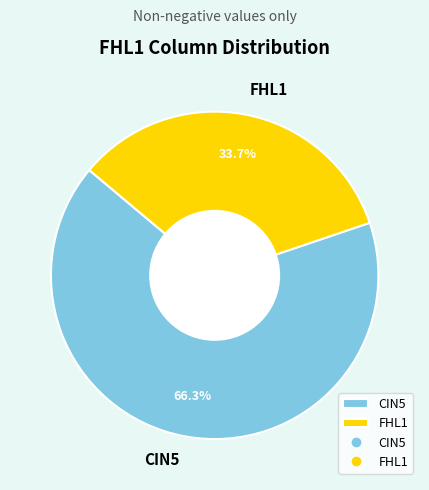

Is the sum of FHL1 and CIN5 greater than half?

Yes